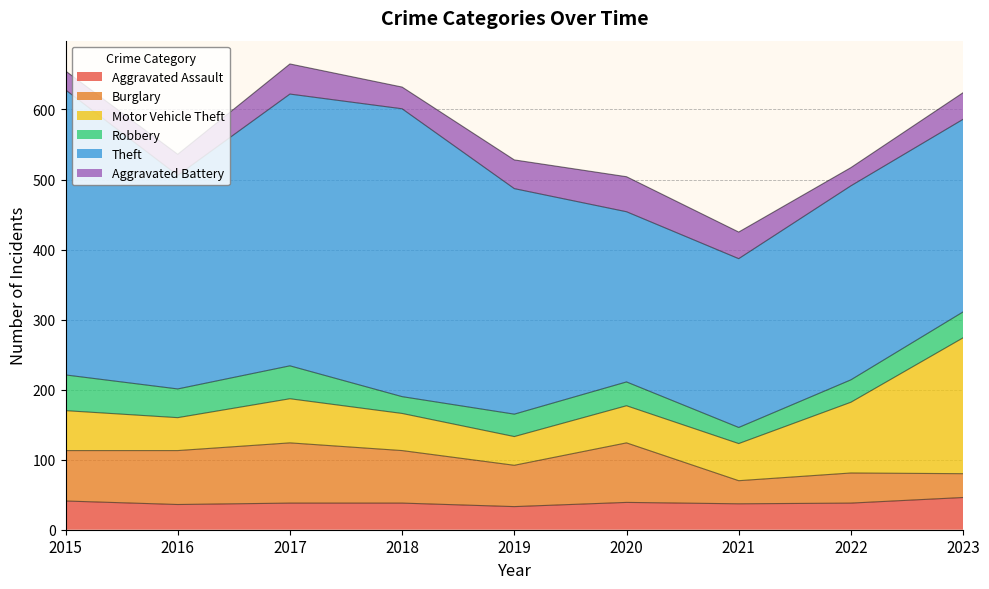

True or false: Robbery has a value of 37 at 2023.

True